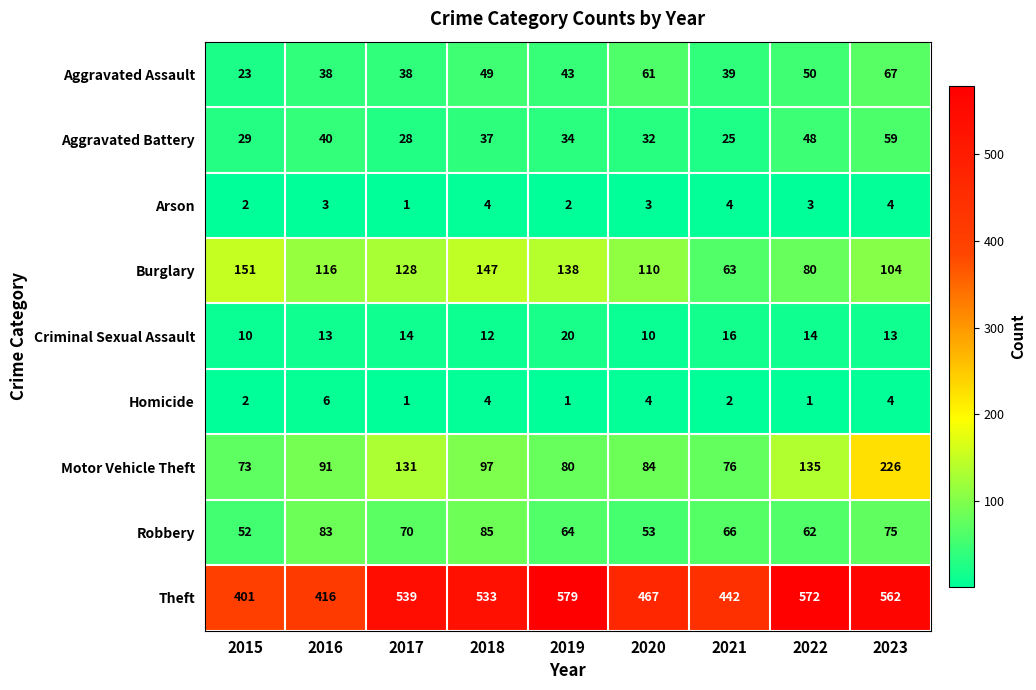

The value of Motor Vehicle Theft at 2015 is 73. True or false?

True